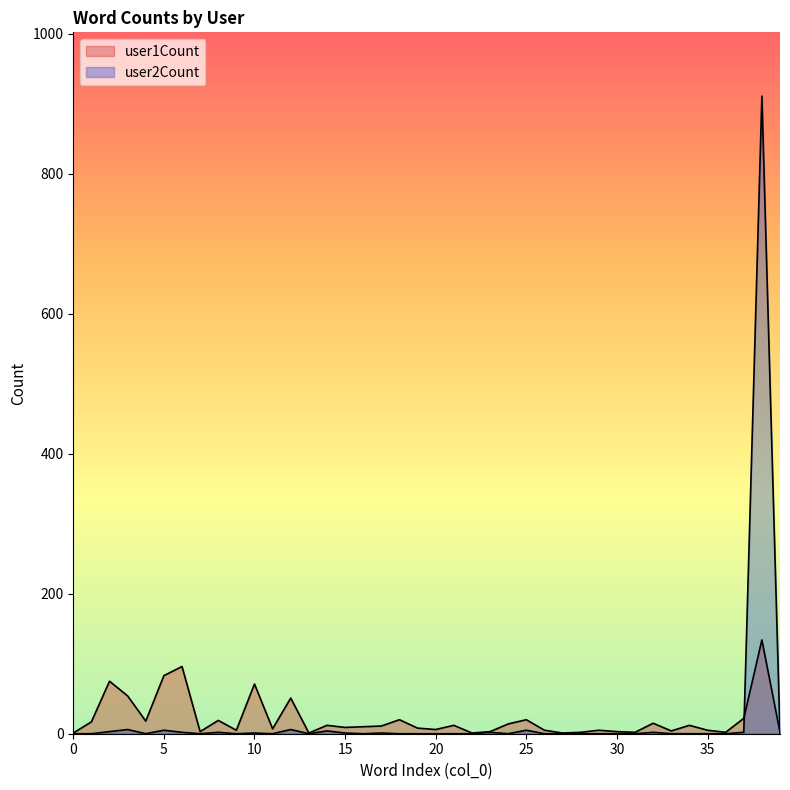

Where does the user1Count series first go above 10?

1